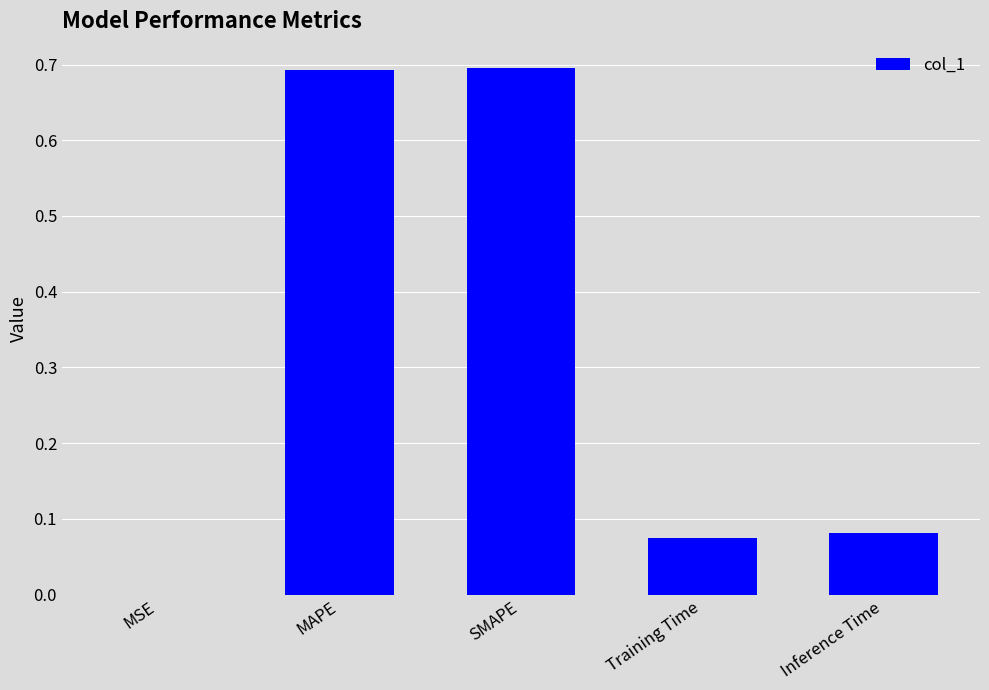

What is the change in value from SMAPE to Training Time?

-0.6